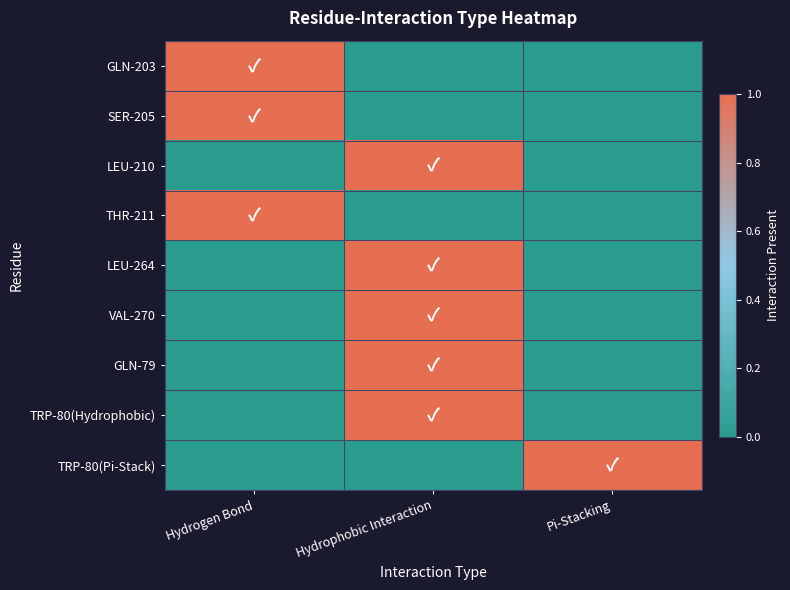

Reading left to right, transcribe all the data shown in this chart.

GLN-203: Hydrogen Bond=1	Hydrophobic Interaction=0	Pi-Stacking=0
SER-205: Hydrogen Bond=1	Hydrophobic Interaction=0	Pi-Stacking=0
LEU-210: Hydrogen Bond=0	Hydrophobic Interaction=1	Pi-Stacking=0
THR-211: Hydrogen Bond=1	Hydrophobic Interaction=0	Pi-Stacking=0
LEU-264: Hydrogen Bond=0	Hydrophobic Interaction=1	Pi-Stacking=0
VAL-270: Hydrogen Bond=0	Hydrophobic Interaction=1	Pi-Stacking=0
GLN-79: Hydrogen Bond=0	Hydrophobic Interaction=1	Pi-Stacking=0
TRP-80(Hydrophobic): Hydrogen Bond=0	Hydrophobic Interaction=1	Pi-Stacking=0
TRP-80(Pi-Stack): Hydrogen Bond=0	Hydrophobic Interaction=0	Pi-Stacking=1